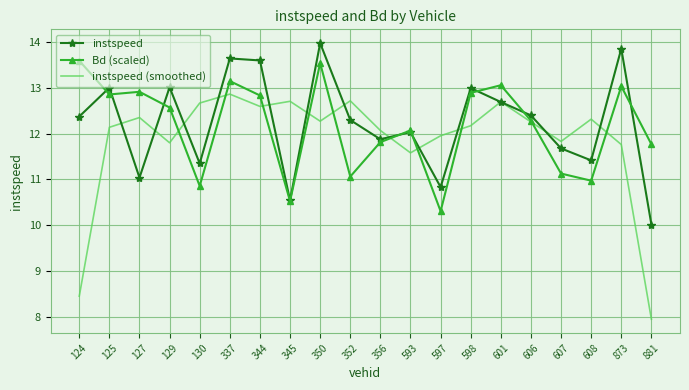

Is it true that instspeed (smoothed) equals 11.6 at 593?

True